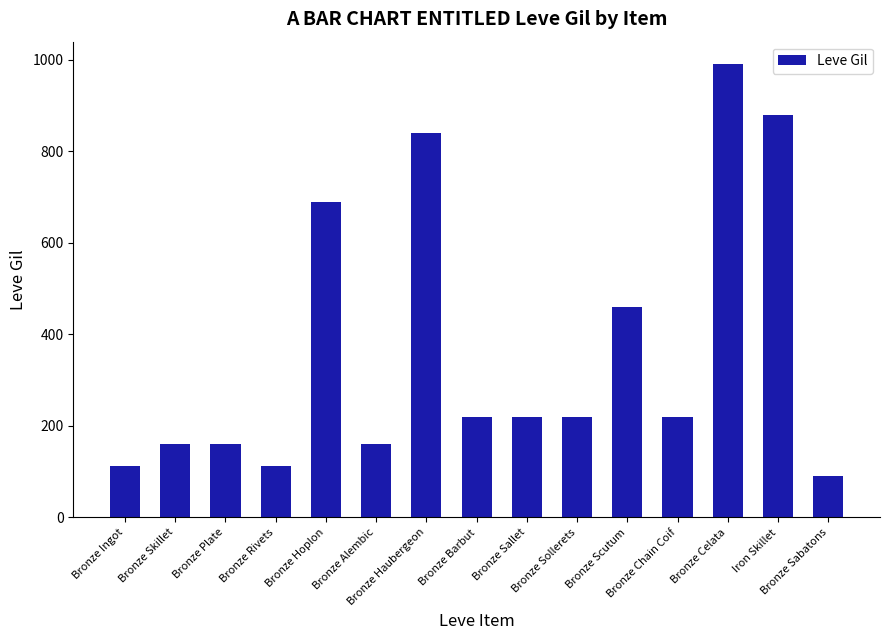

What is the maximum value shown in the chart?

990